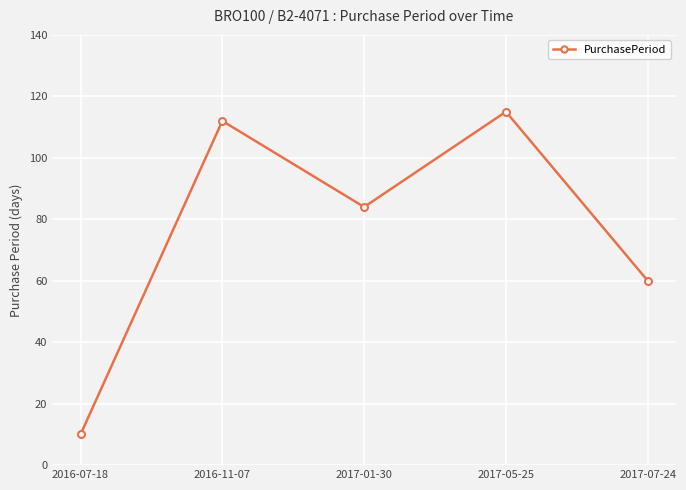

What is the average value?

76